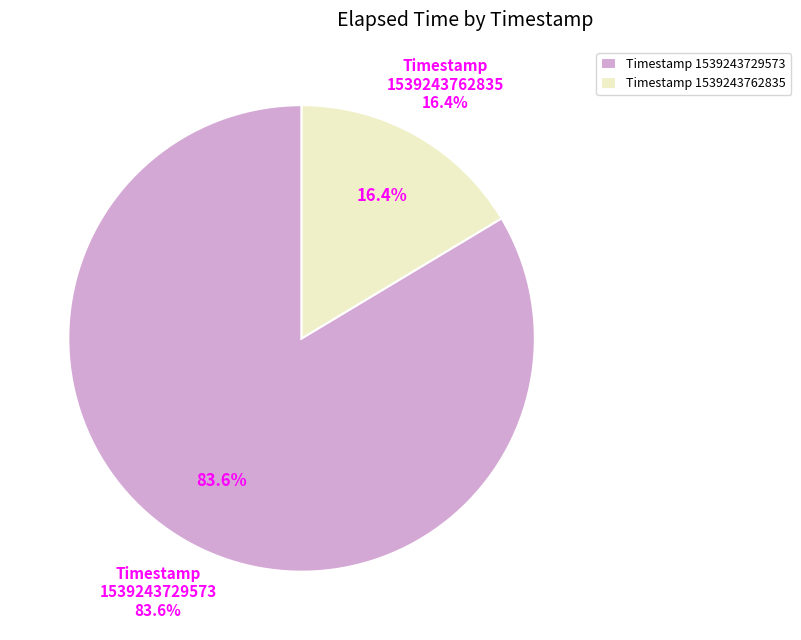

Combined, what portion of the pie is 1539243729573 and 1539243762835?

100.0%